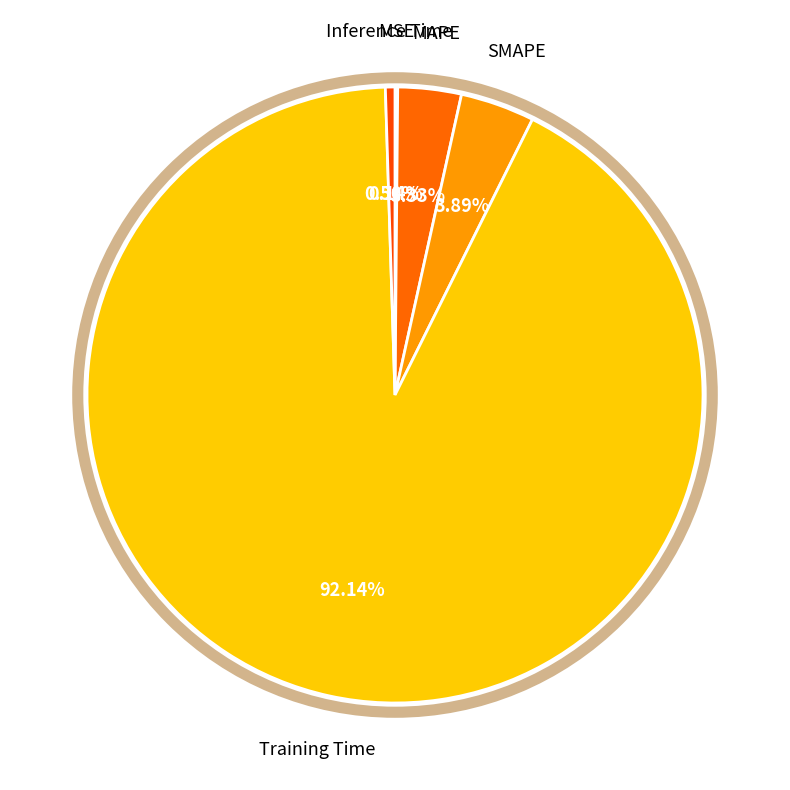

Combined, do MAPE and Training Time account for over 50%?

Yes